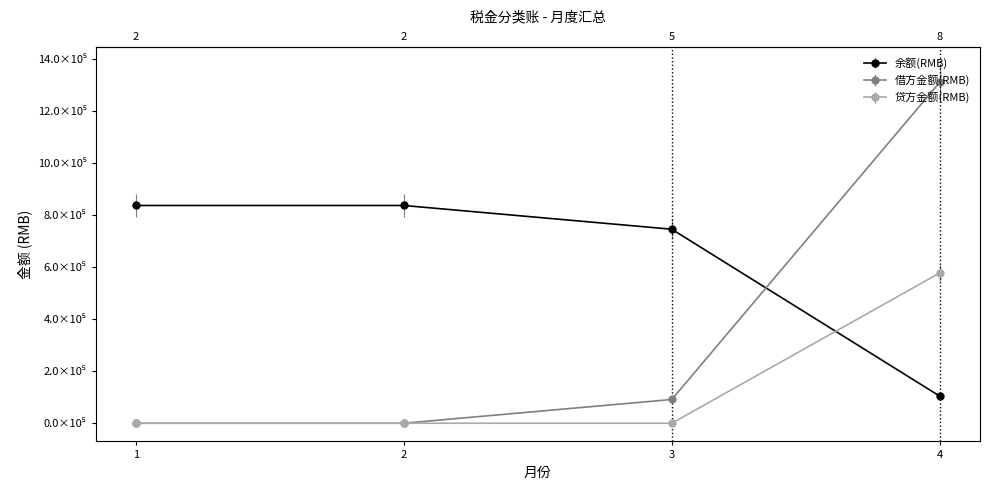

Which series has the largest range (max minus min)?

借方金额(RMB)